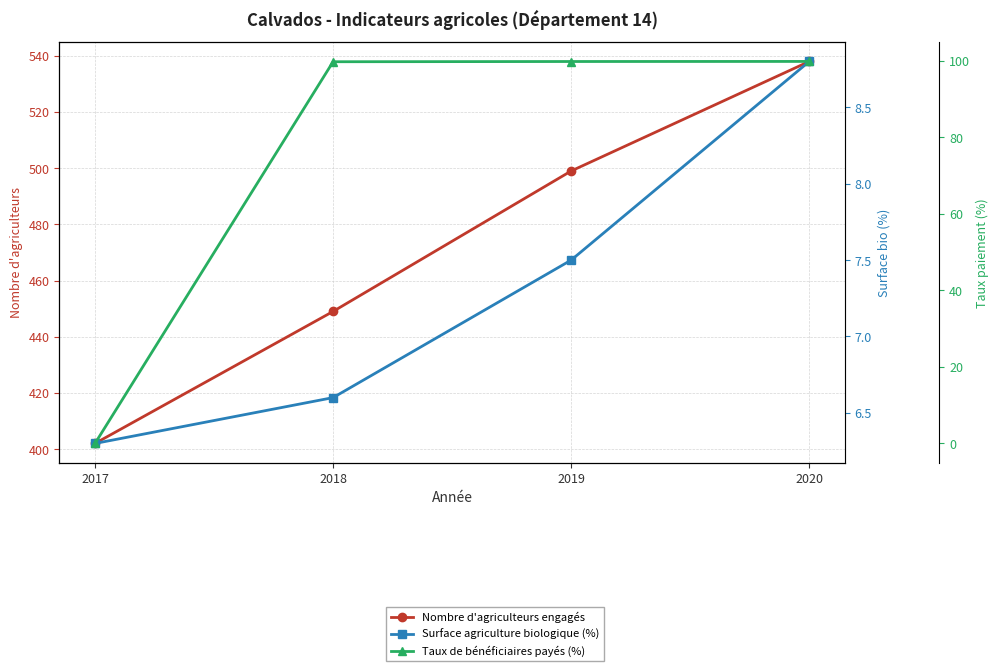

What is the difference between the highest and lowest values at 2018?

442.4